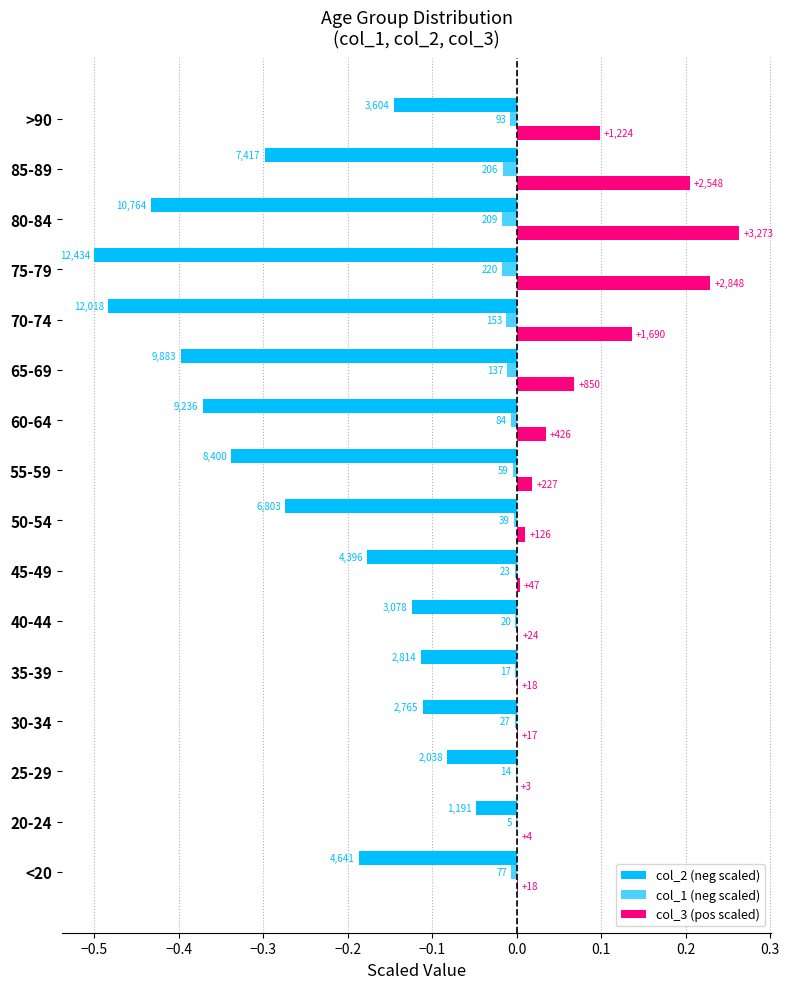

What is the maximum value shown in the chart?

0.3